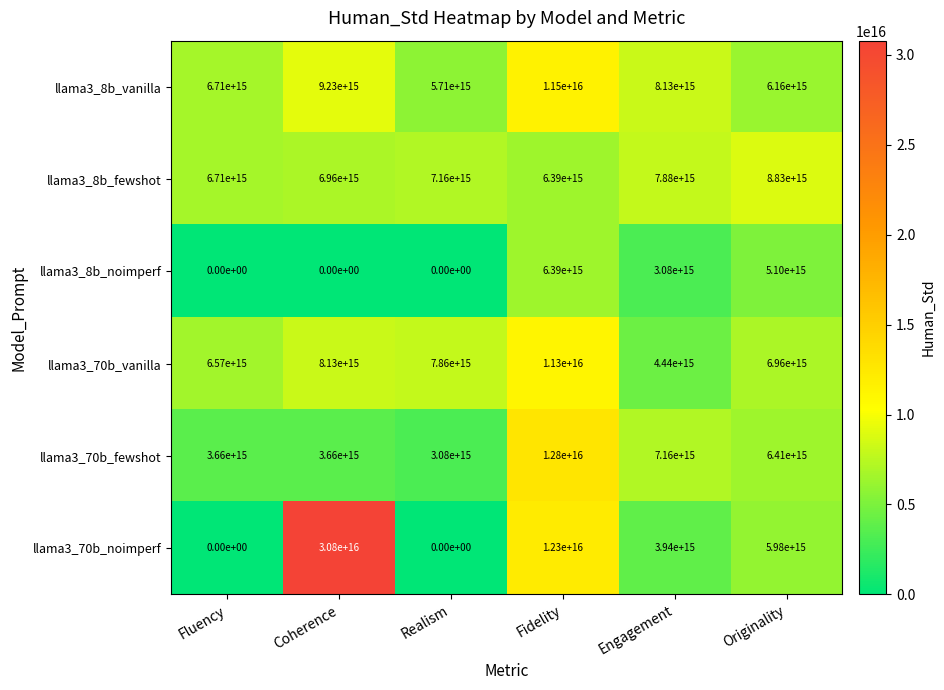

Which category has the highest value across all series?

Coherence